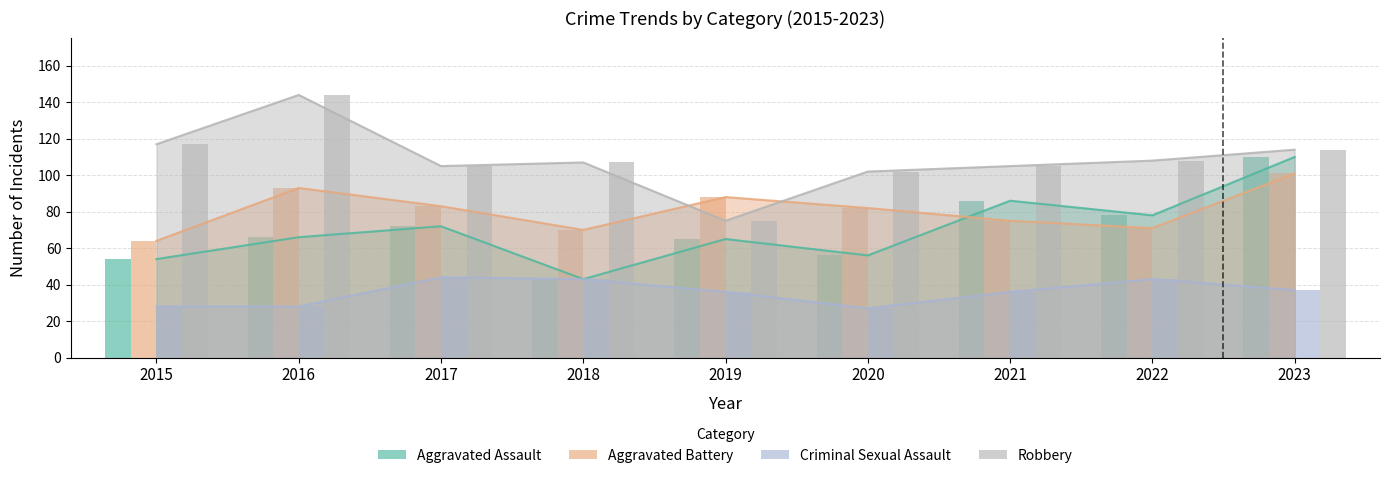

At which label does Criminal Sexual Assault reach its peak?

2017